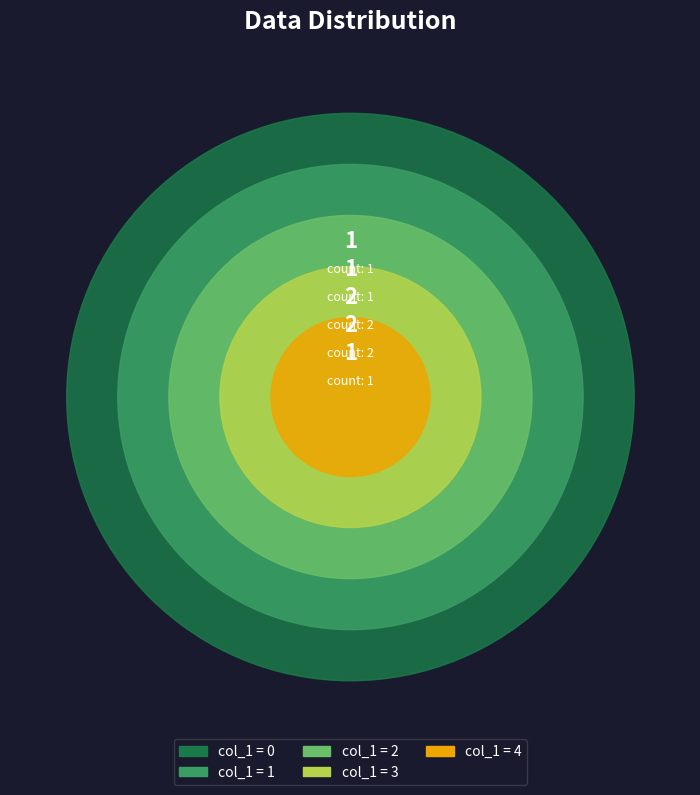

To the nearest percent, what is the average slice percentage?

20%